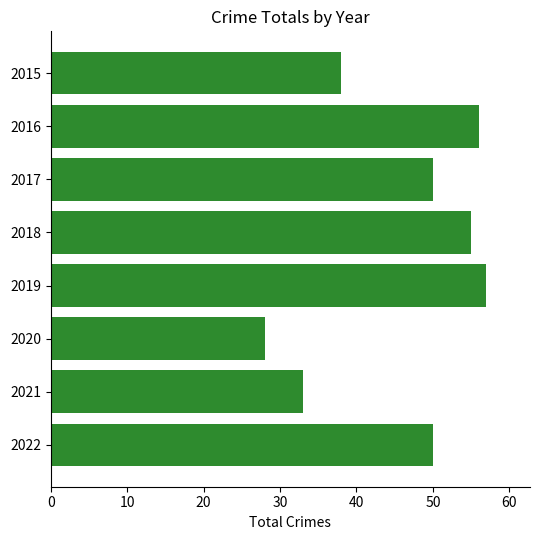

True or false: the data shows 73 at 2016.

False